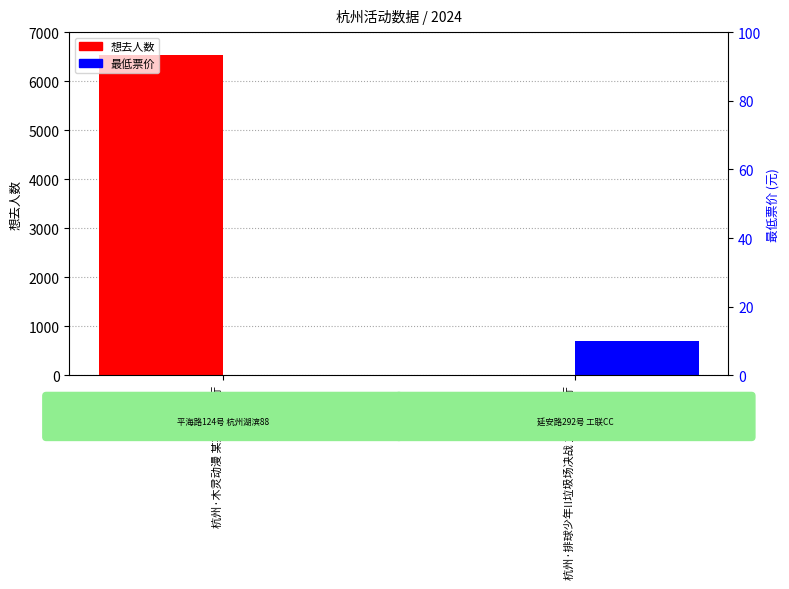

Is it true that 最低票价 equals 10 at 杭州·排球少年!!垃圾场决战 主题咖啡厅?

True